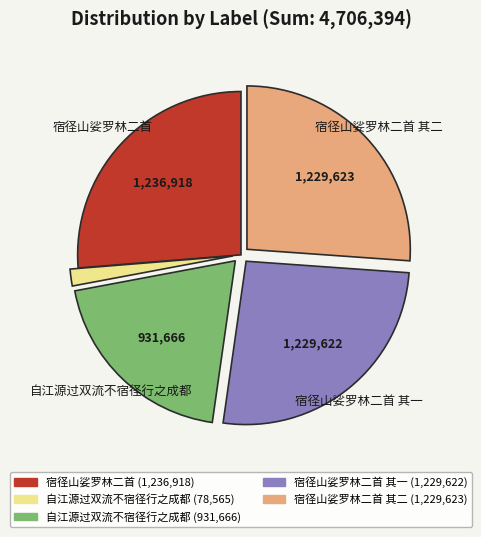

True or false: 宿径山娑罗林二首 (1,236,918) accounts for 26% of the total.

True